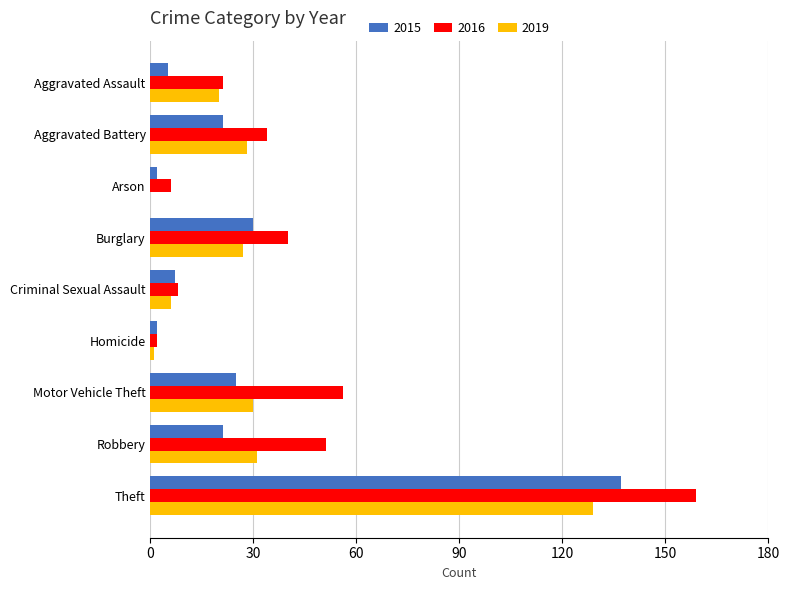

At which category does the chart reach its peak across all series?

Theft